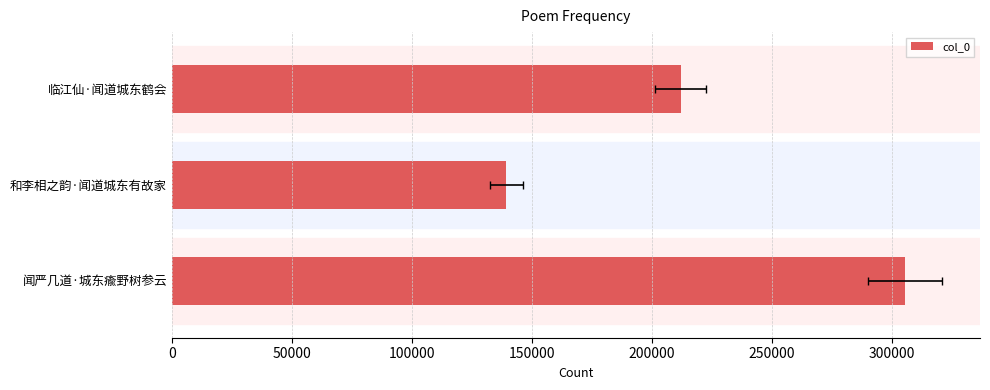

Are the bars horizontal?

Yes